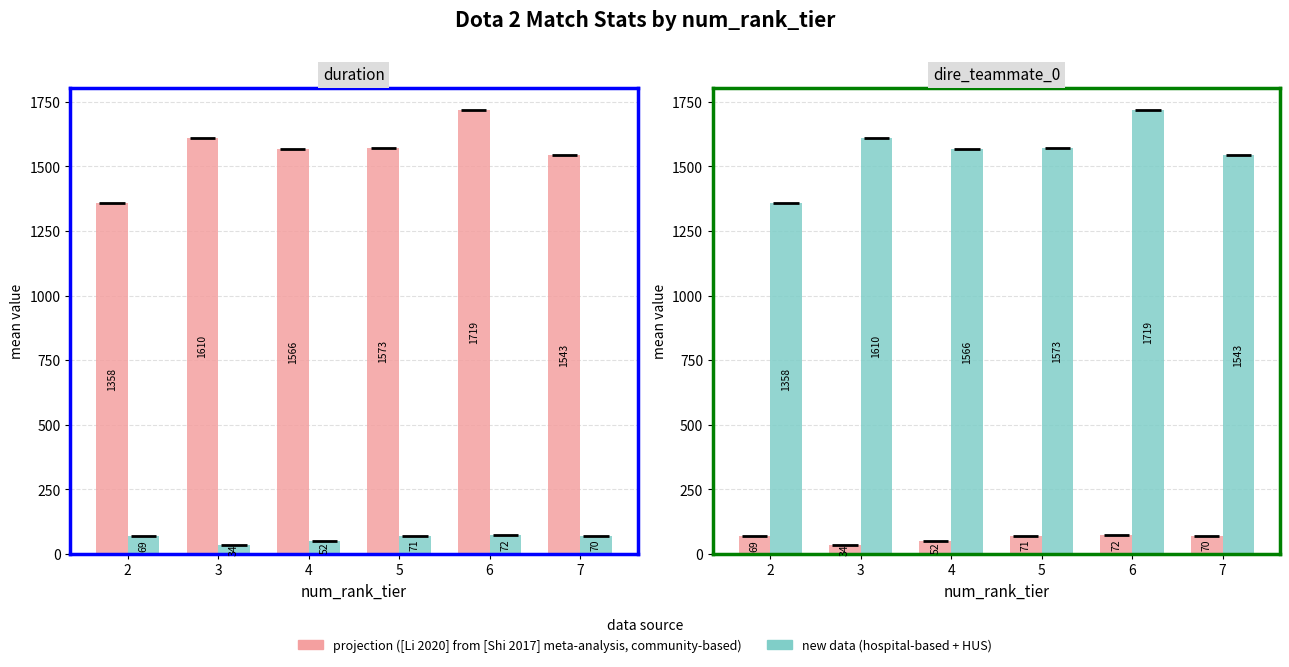

Read the new data (hospital-based + HUS) value at 2.

1358.1